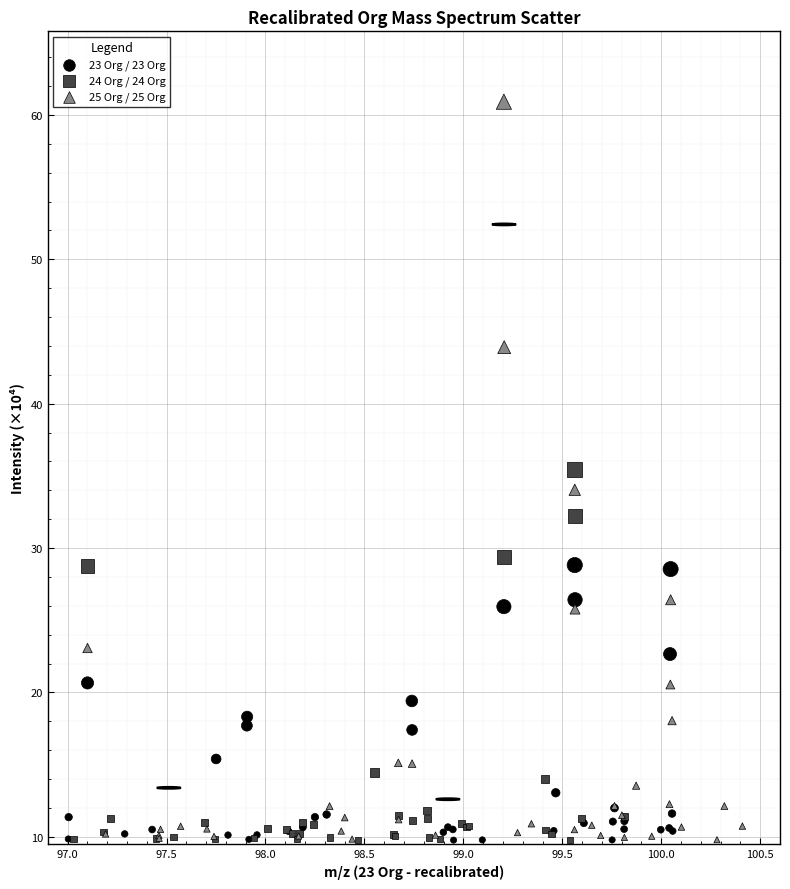

Which series contains the highest Y value?

25 Org / 25 Org